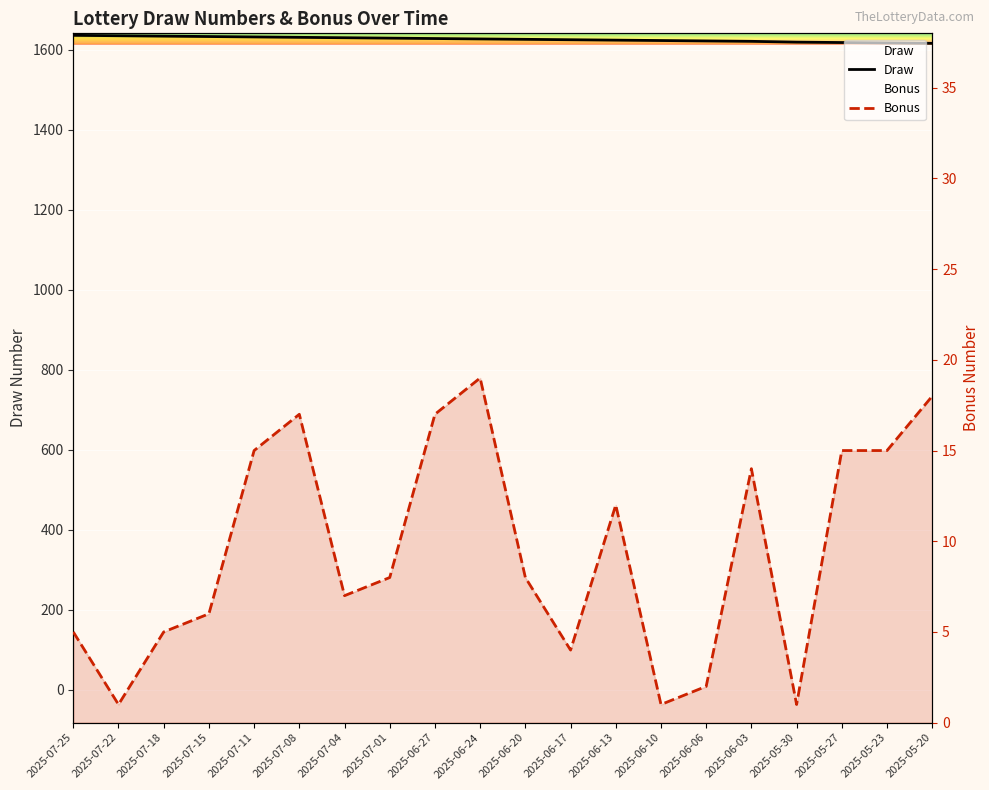

Reading left to right, extract all data points from this chart.

Draw: 1636	1635	1634	1633	1632	1631	1630	1629	1628	1627	1626	1625	1624	1623	1622	1621	1619	1618	1617	1616
Bonus: 5	1	5	6	15	17	7	8	17	19	8	4	12	1	2	14	1	15	15	18